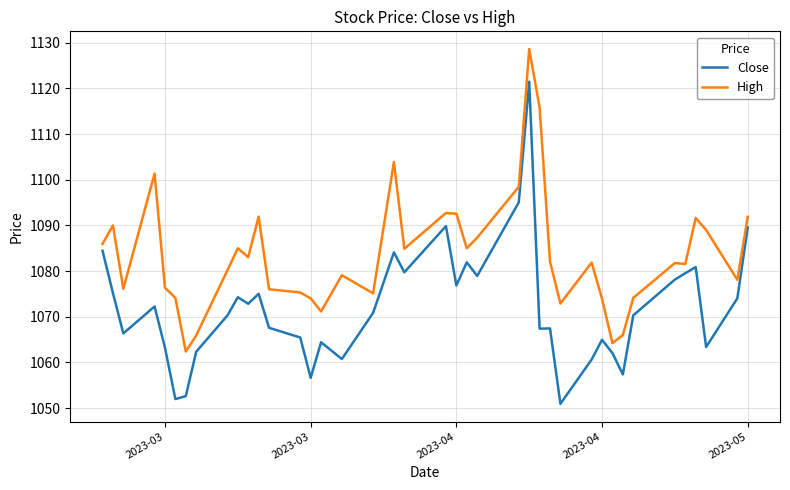

Which series has the widest spread of values?

Close